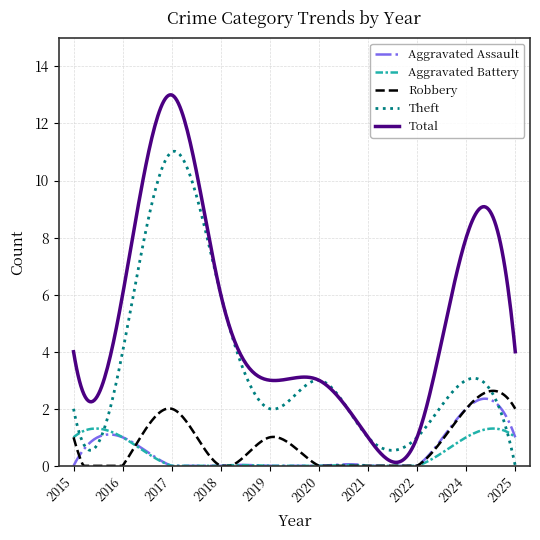

Which series ends up on top after the final intersection of Robbery and Theft?

Robbery